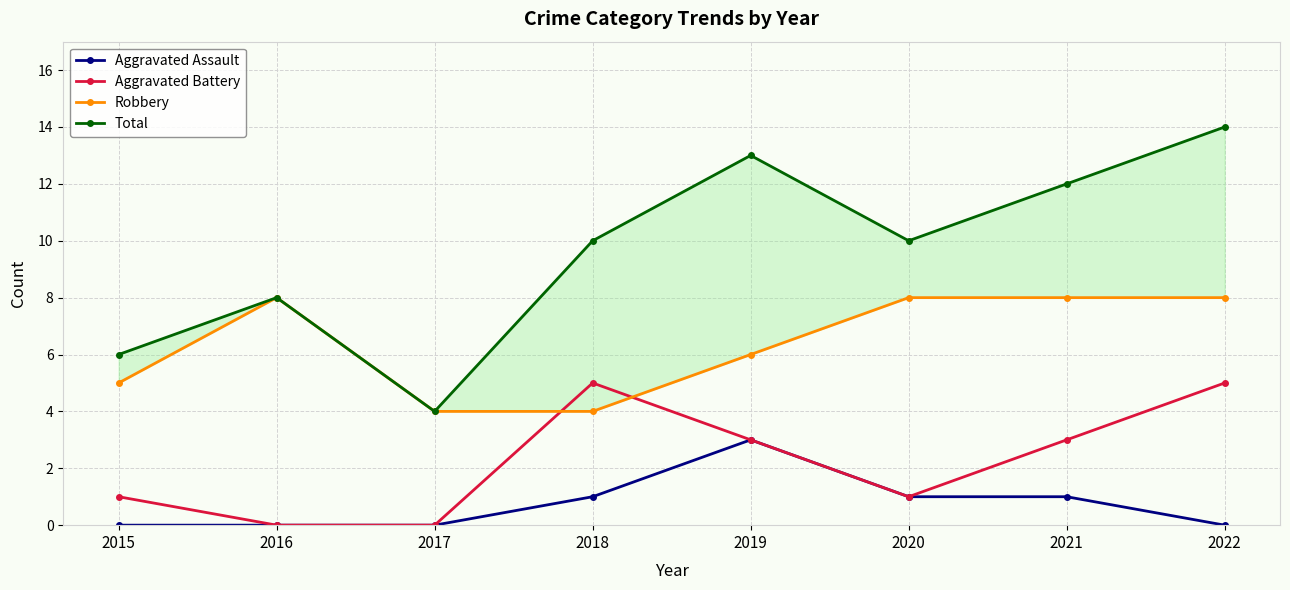

Count the Total values in the range 8 to 13.

5